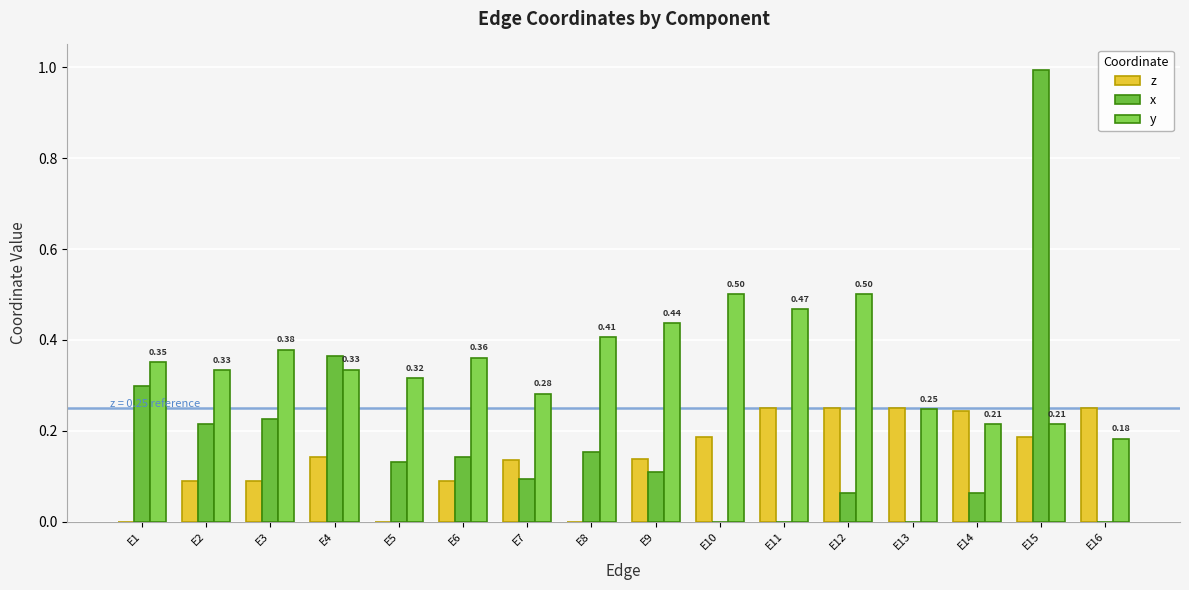

What is the sum of all y values?

5.5